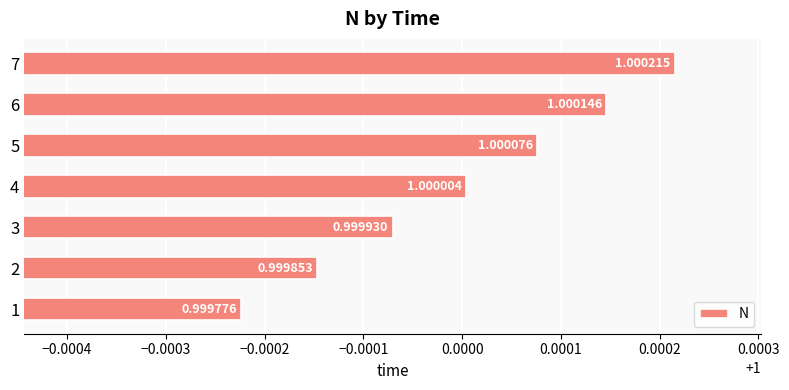

Count the number of categories in the chart.

7